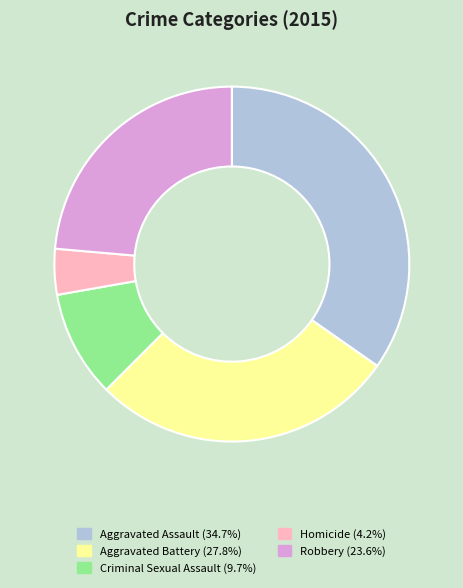

Does any single category account for the majority?

No